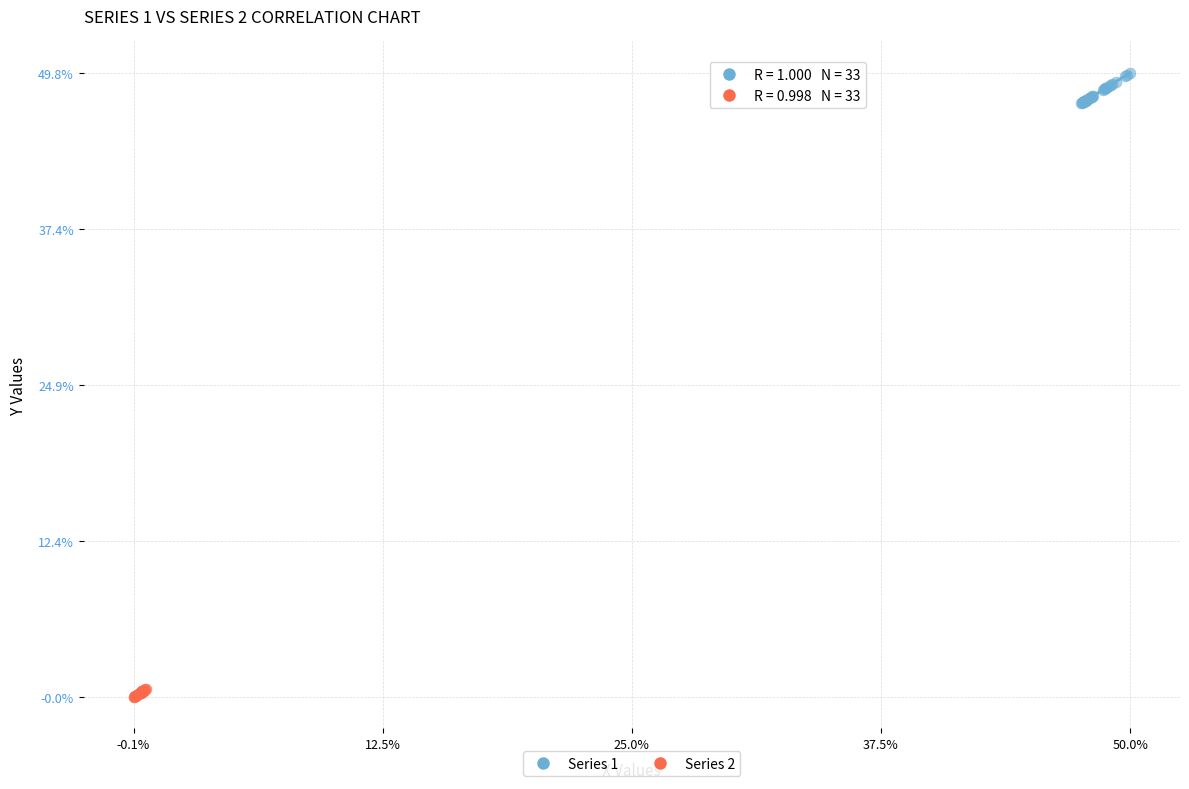

Which series contains the highest Y value?

Series 1